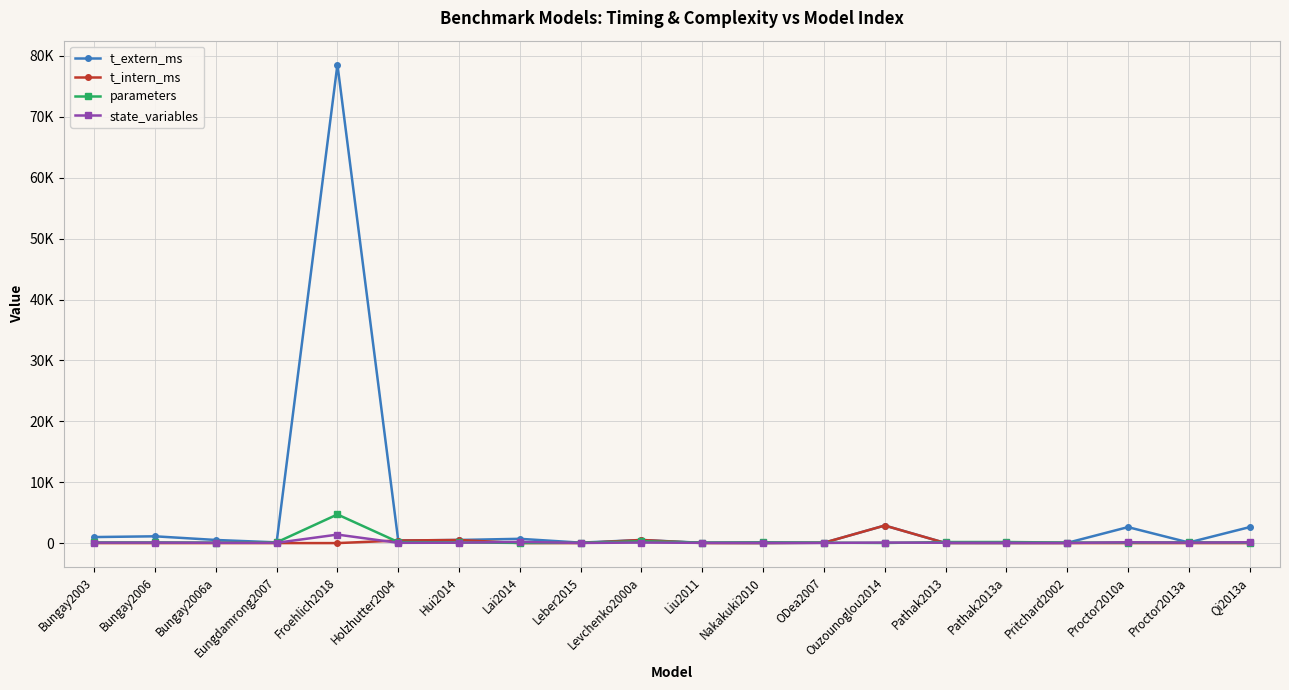

The value of t_extern_ms at Holzhutter2004 is 424.5. True or false?

True